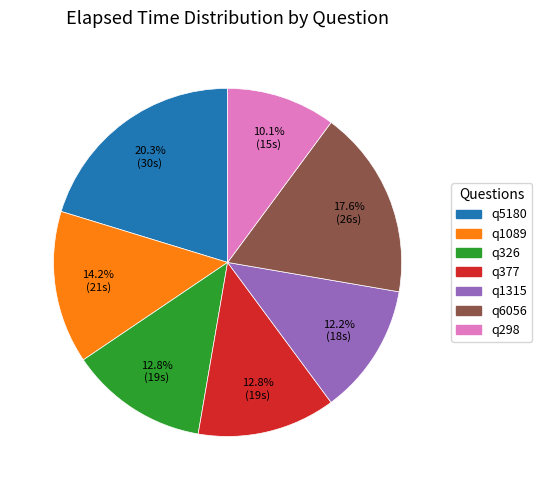

What is the smallest slice in the pie chart?

q298